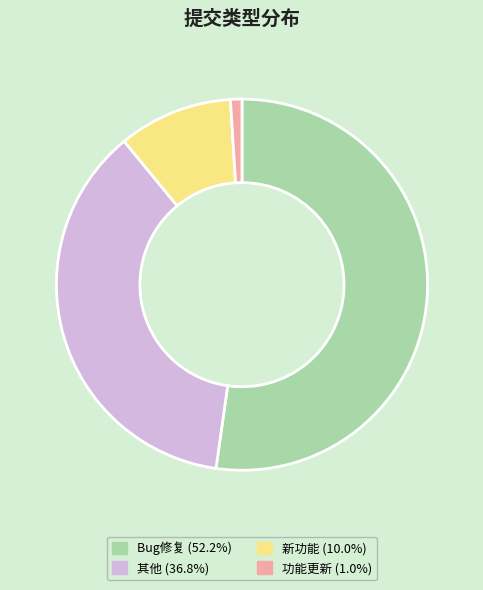

Is there any slice that represents more than half of the pie?

Yes